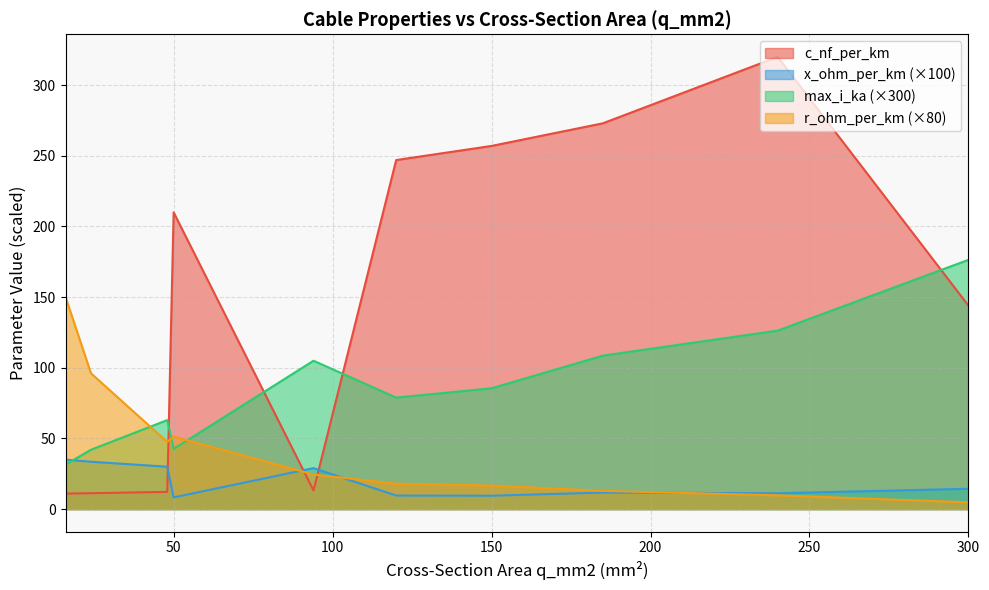

What is the spread (max minus min) of values at 150?

247.5